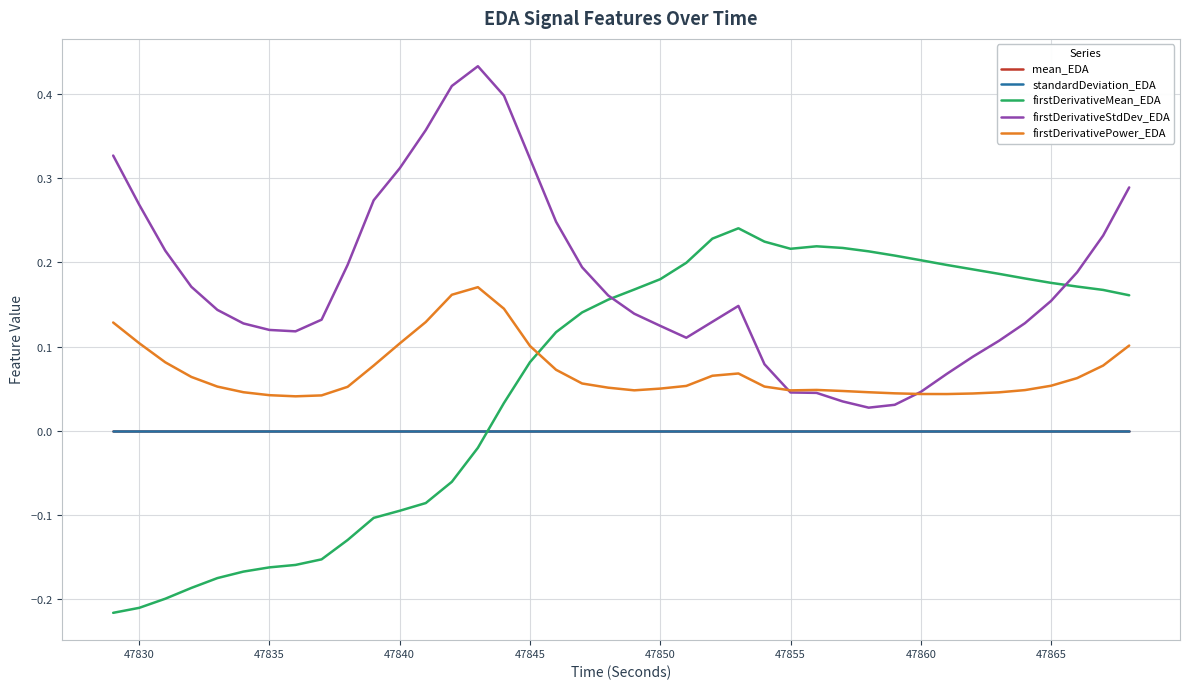

Does the chart display data point markers on the line(s)?

No